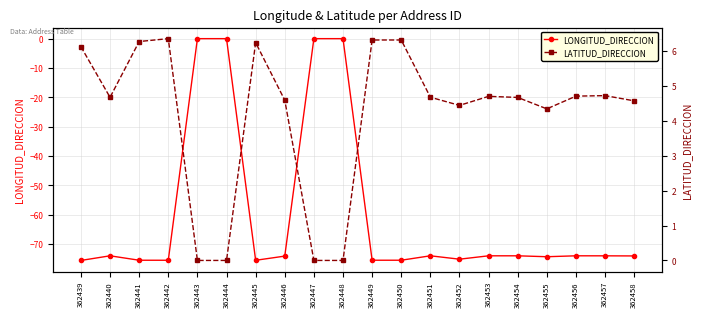

Reading left to right, transcribe all the data shown in this chart.

LONGITUD_DIRECCION: -75.6	-74.1	-75.6	-75.6	0.0	0.0	-75.6	-74.2	0.0	0.0	-75.6	-75.6	-74.0	-75.2	-74.1	-74.1	-74.4	-74.1	-74.1	-74.1
LATITUD_DIRECCION: 6.1	4.7	6.3	6.4	0.0	0.0	6.2	4.6	0.0	0.0	6.3	6.3	4.7	4.4	4.7	4.7	4.3	4.7	4.7	4.6